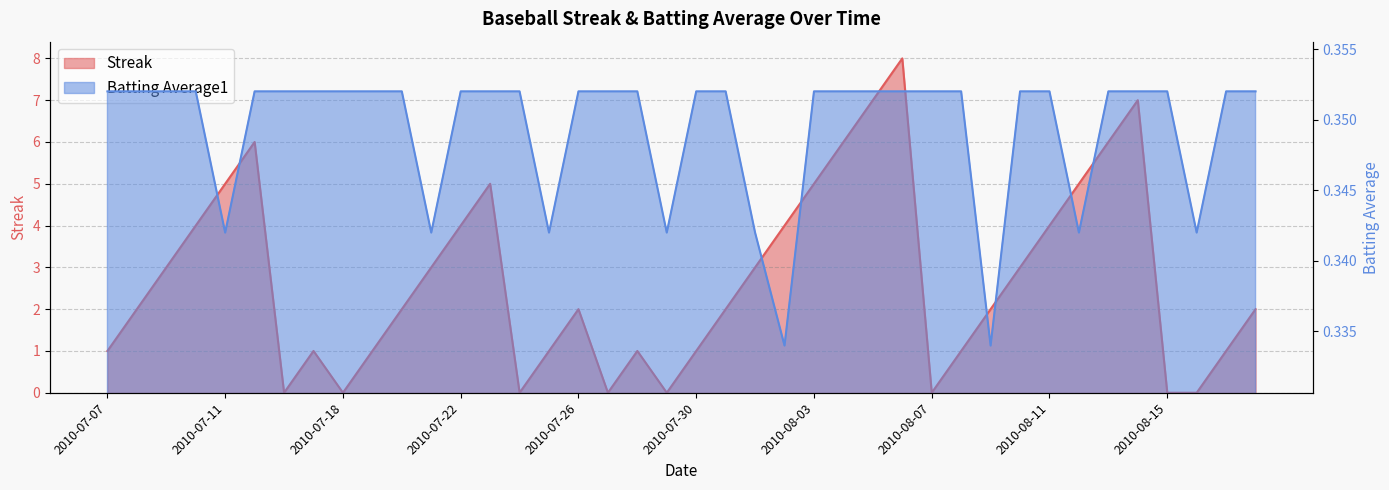

How many categories are shown in the chart?

40